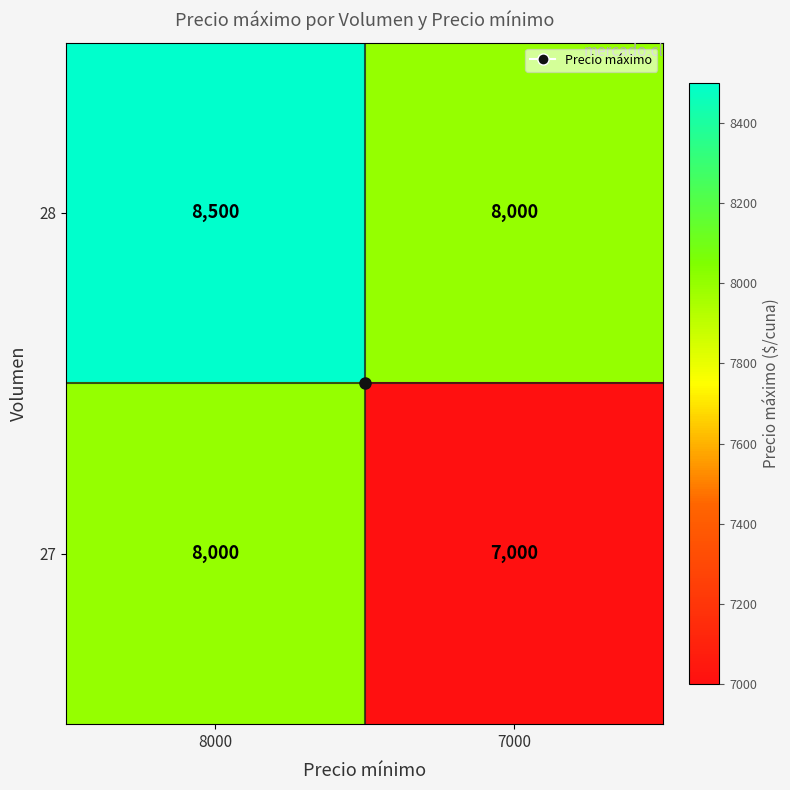

Rank the series at 7000 from lowest to highest value.

27, 28